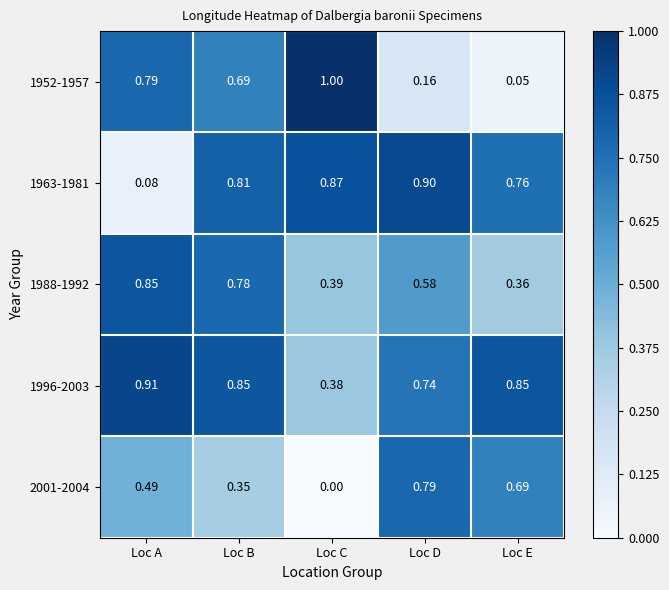

Is the value of 1952-1957 at Loc A greater than the value of 1988-1992 at Loc A?

No